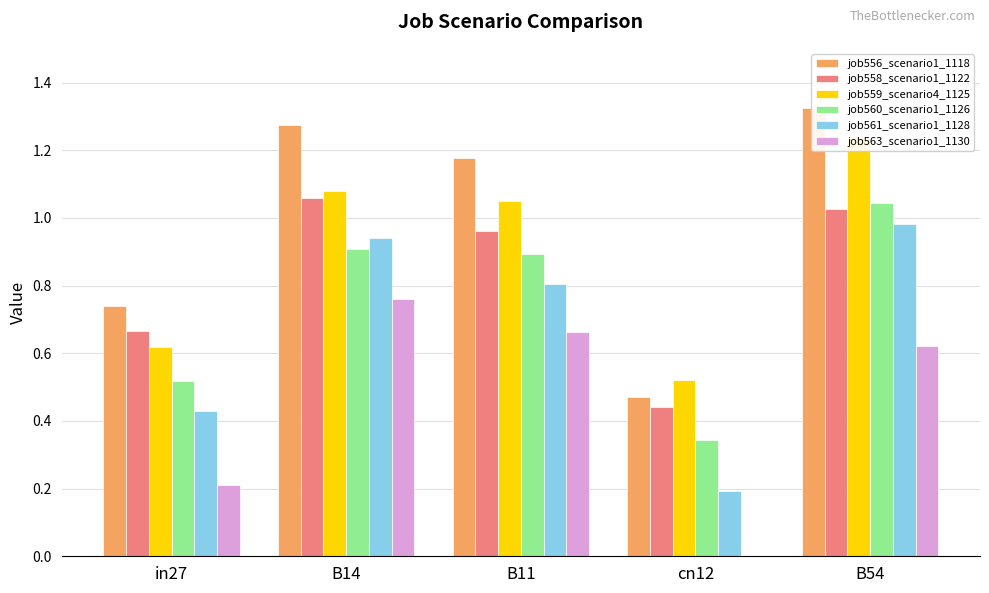

Reading left to right, extract all data points from this chart.

job556_scenario1_1118: 0.7	1.3	1.2	0.5	1.3
job558_scenario1_1122: 0.7	1.1	1.0	0.4	1.0
job559_scenario4_1125: 0.6	1.1	1.0	0.5	1.2
job560_scenario1_1126: 0.5	0.9	0.9	0.3	1.0
job561_scenario1_1128: 0.4	0.9	0.8	0.2	1.0
job563_scenario1_1130: 0.2	0.8	0.7	0.0	0.6